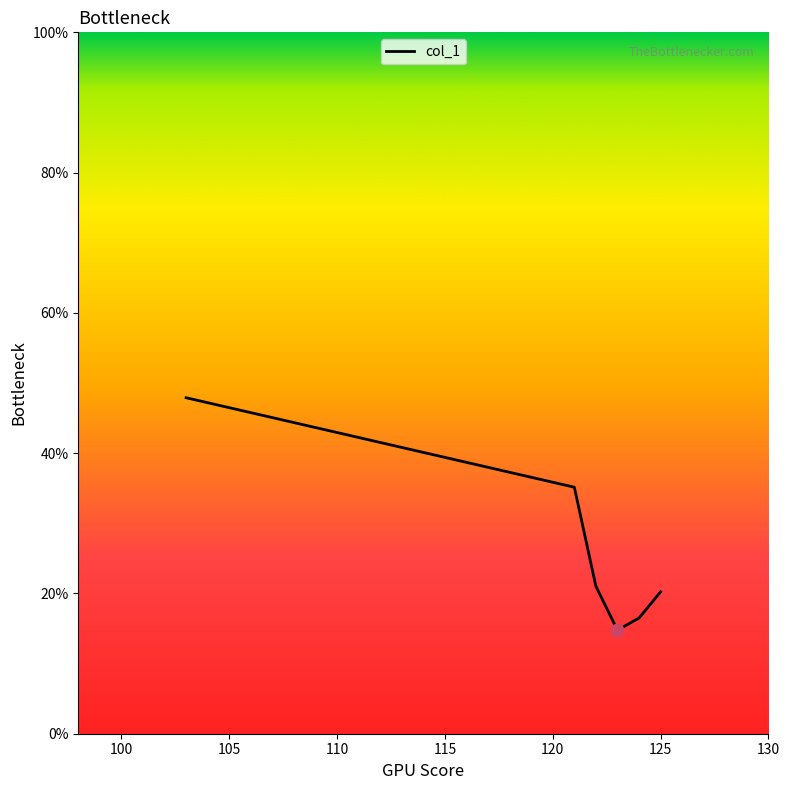

Which has a higher value, 115 or 105?

105